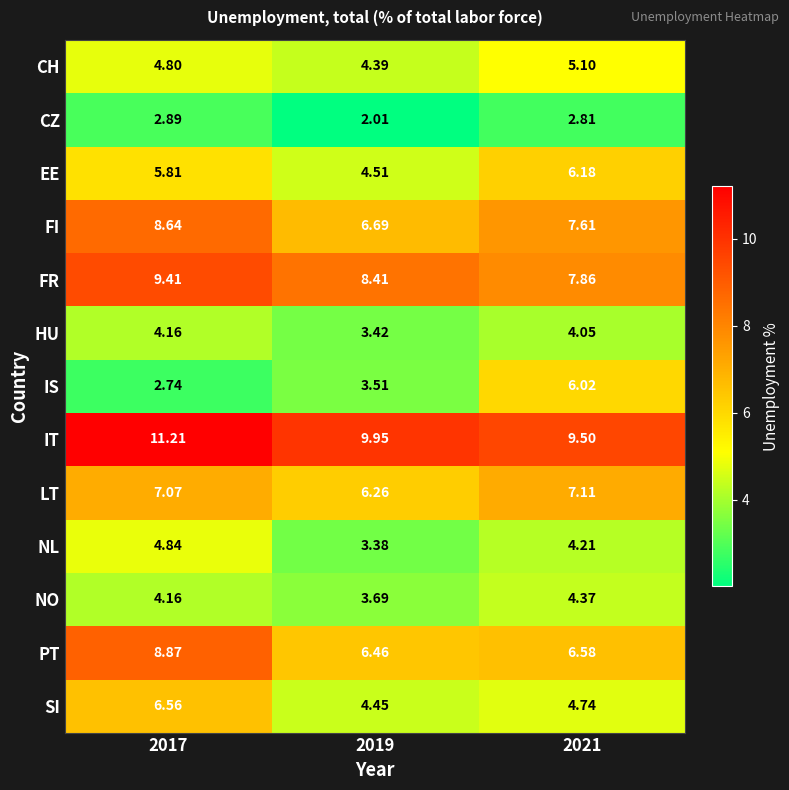

Which series changed the most between 2017 and 2021?

IS